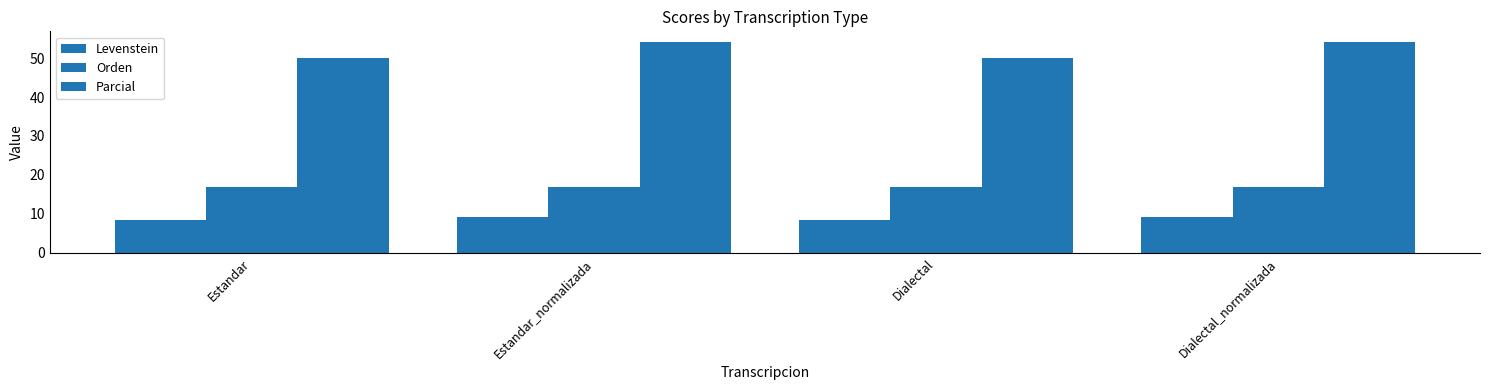

Rank the categories by Parcial value from highest to lowest.

Estandar_normalizada, Dialectal_normalizada, Estandar, Dialectal